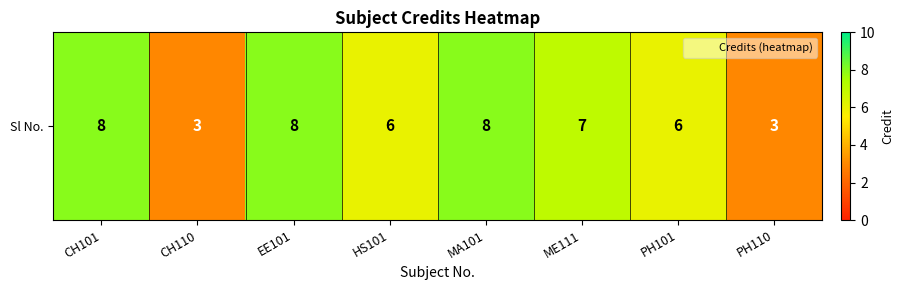

What is the ratio of the value at PH110 to the value at MA101?

0.4